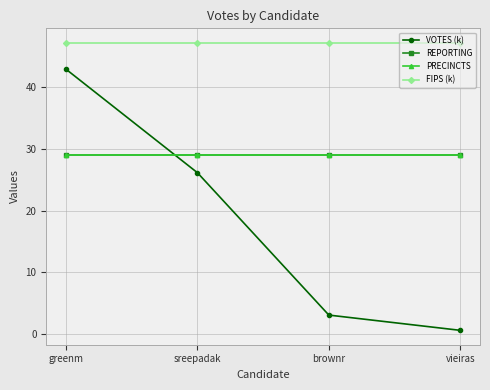

Does the chart display data point markers on the line(s)?

Yes